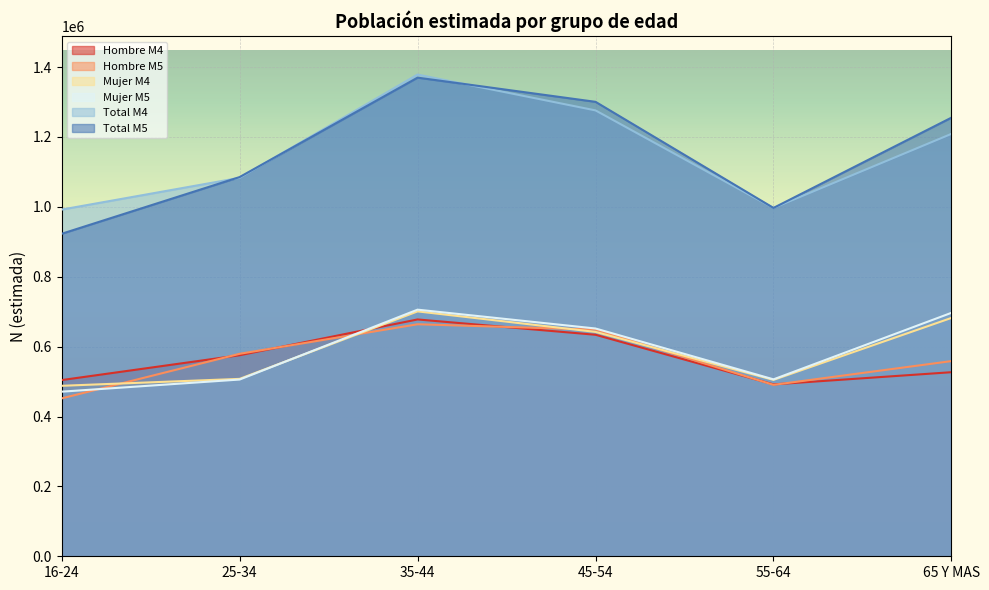

Where does the Mujer M5 series first go above 651856?

35-44